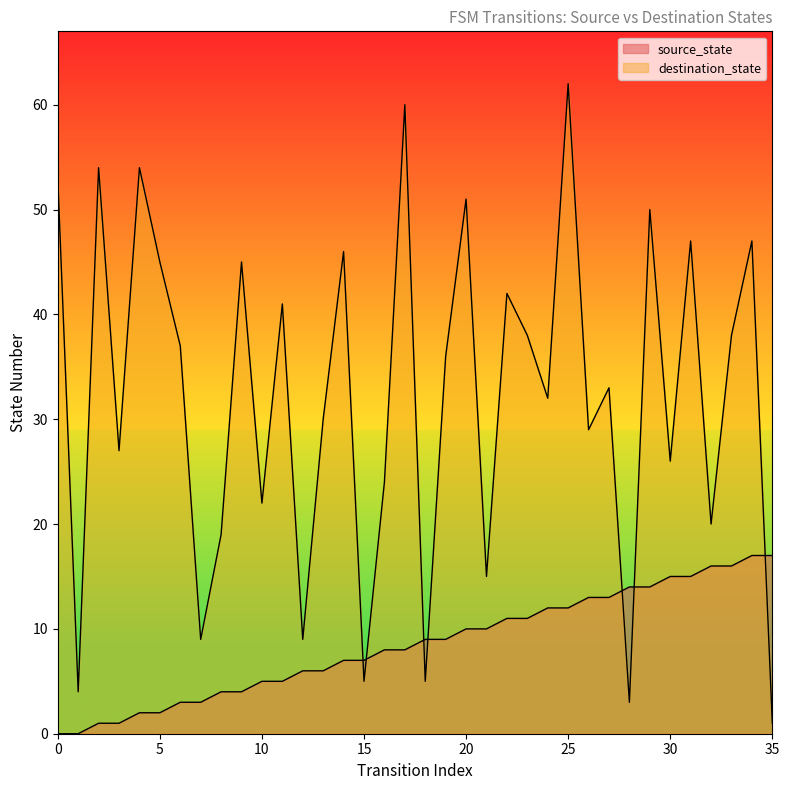

Where is the first local minimum for destination_state?

1